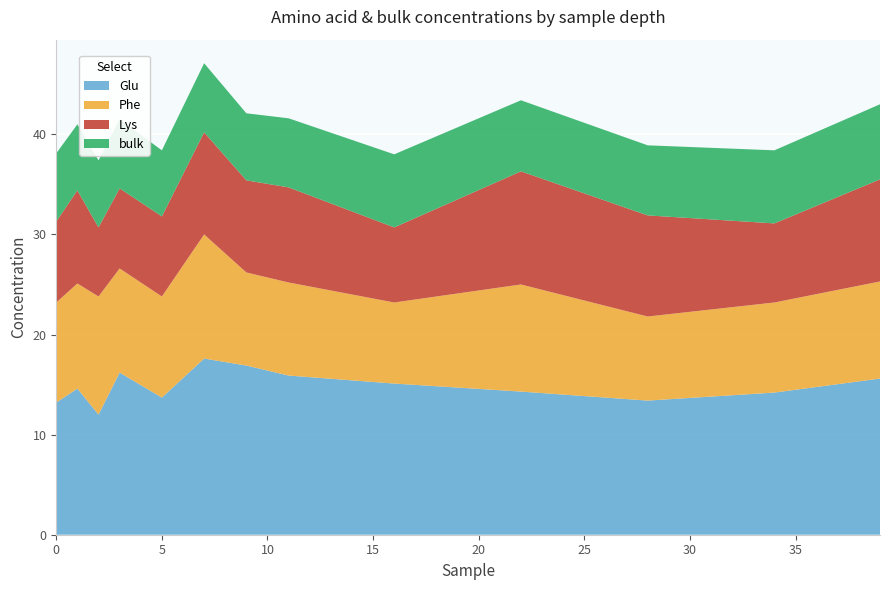

Reading right to left, list all the values displayed in this chart.

Glu: 15.6	14.2	13.4	14.3	15.1	15.9	16.9	17.6	13.7	16.2	12.0	14.6	13.2
Phe: 9.7	9.0	8.4	10.7	8.1	9.3	9.3	12.4	10.1	10.4	11.8	10.5	10.0
Lys: 10.2	7.9	10.1	11.3	7.5	9.5	9.2	10.2	8.0	8.0	6.9	9.3	8.1
bulk: 7.5	7.3	7.0	7.1	7.3	6.9	6.7	6.9	6.6	6.9	6.7	6.6	6.8